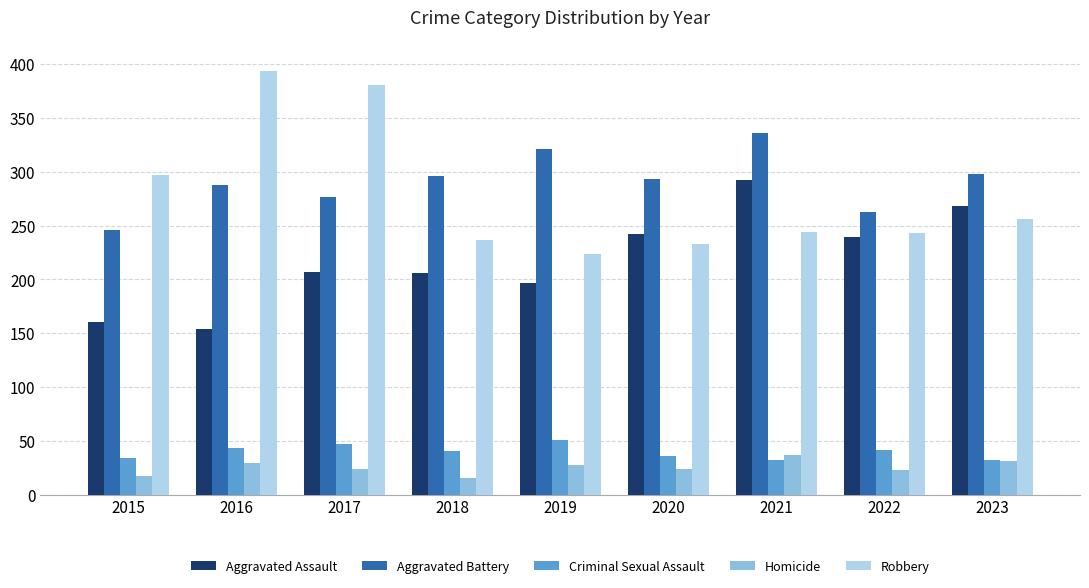

What is the total value across all series at 2019?

820